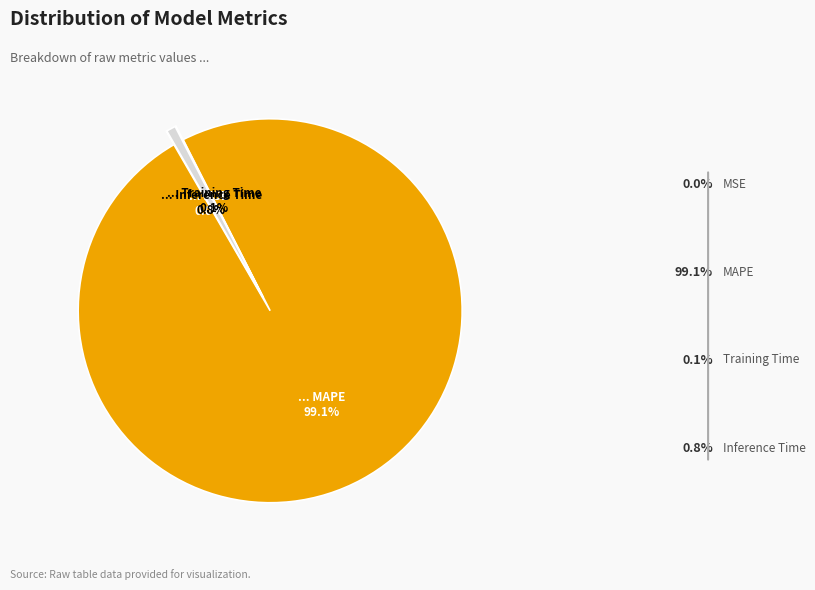

Which slice is the largest?

MAPE